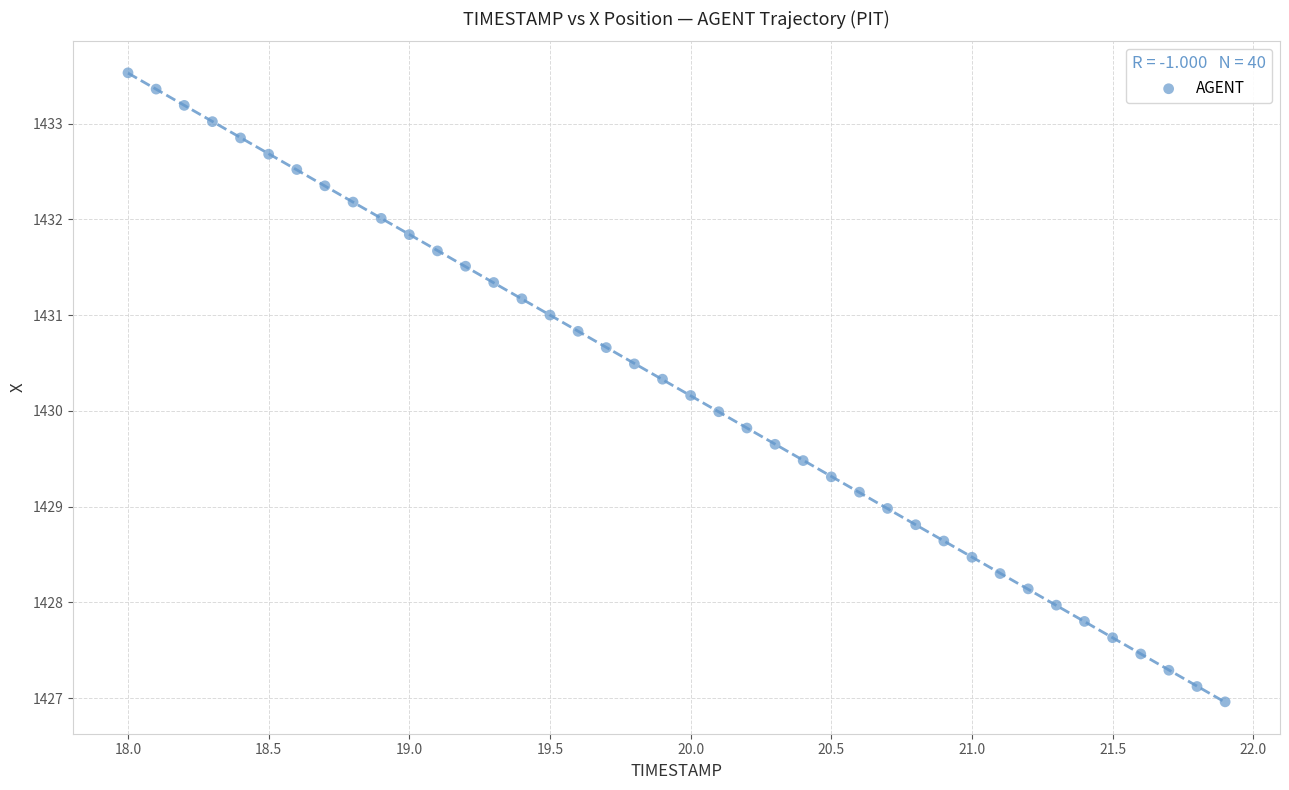

What is the range of X values (max minus min)?

3.9